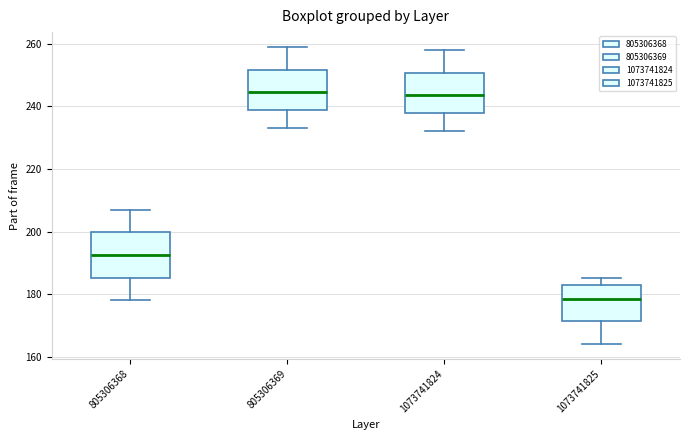

Which box's median line is the lowest?

1073741825